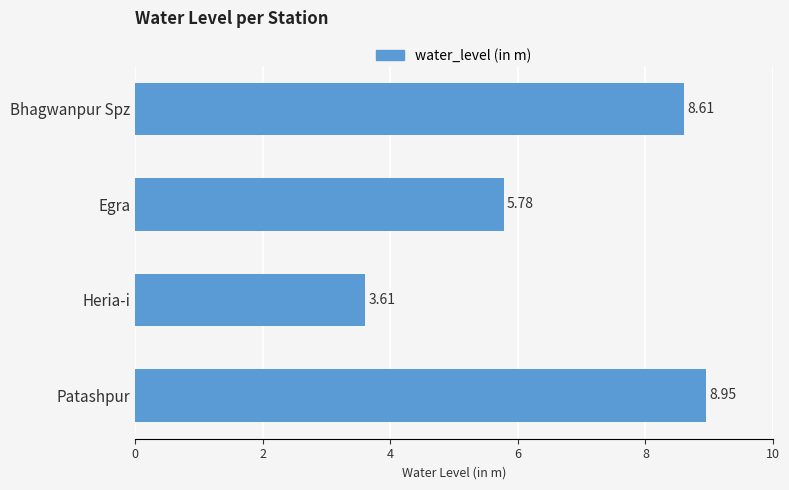

What is the label of the 2nd bar from the bottom?

Heria-i